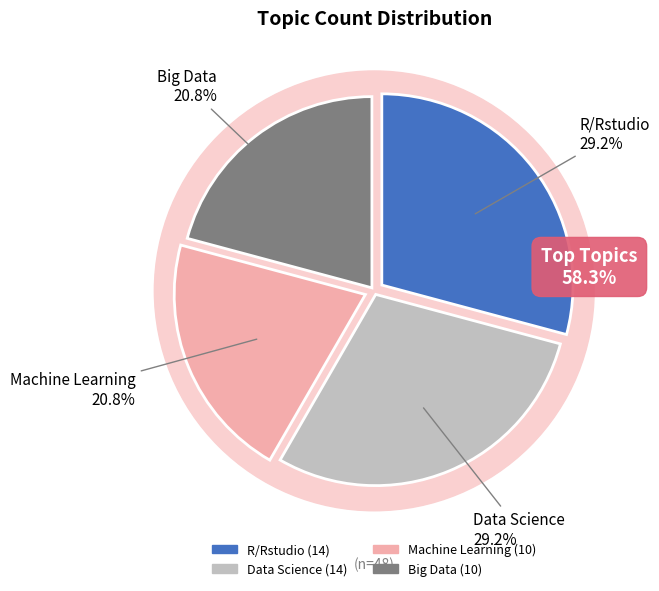

How many segments does this pie chart have?

4